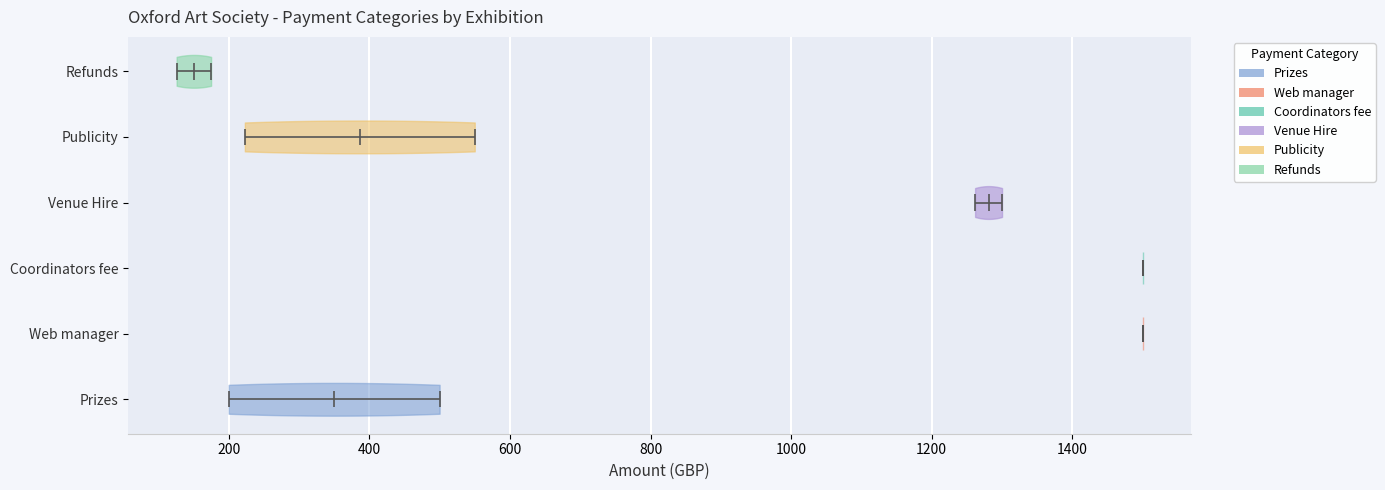

Reading bottom to top, read every violin against the x-axis: where its median line is, and the lowest and highest points it reaches. The values are not printed on the chart, so give them approximately, as read against the axis.

Prizes: median line 360, lowest point 200, highest point 500
Web manager: median line 1500, lowest point 1500, highest point 1500
Coordinators fee: median line 1500, lowest point 1500, highest point 1500
Venue Hire: median line 1280, lowest point 1260, highest point 1300
Publicity: median line 380, lowest point 220, highest point 560
Refunds: median line 160, lowest point 120, highest point 180